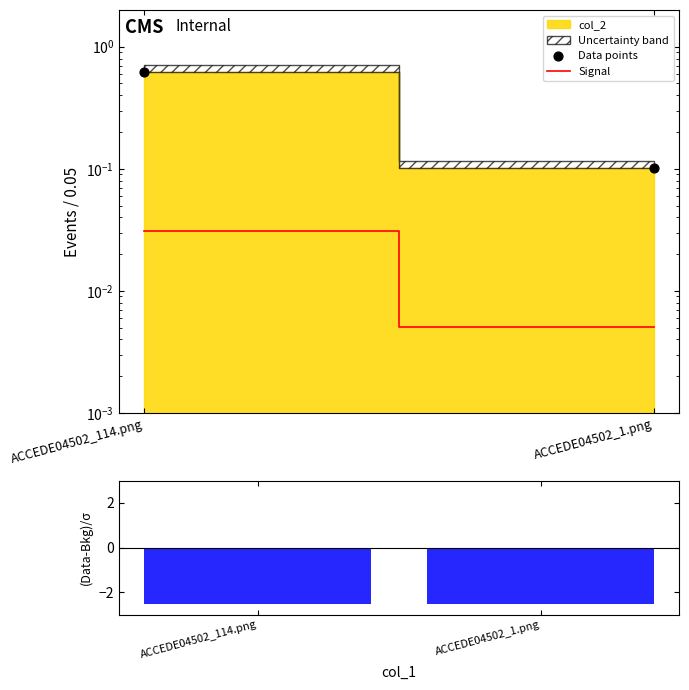

At which category is the sum across all series the highest?

ACCEDE04502_114.png